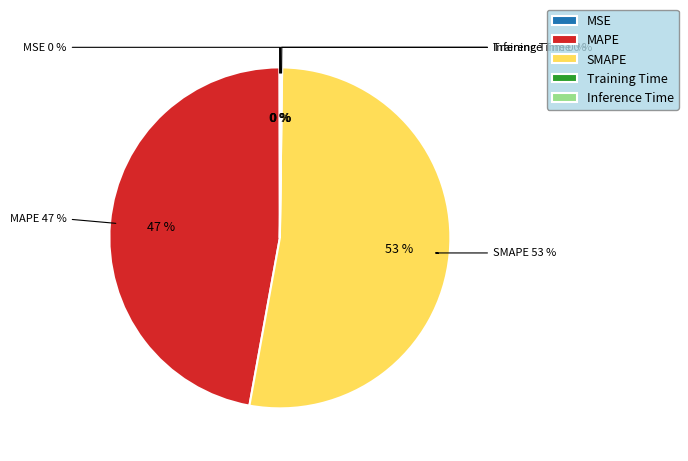

Count the number of slices in the pie.

5